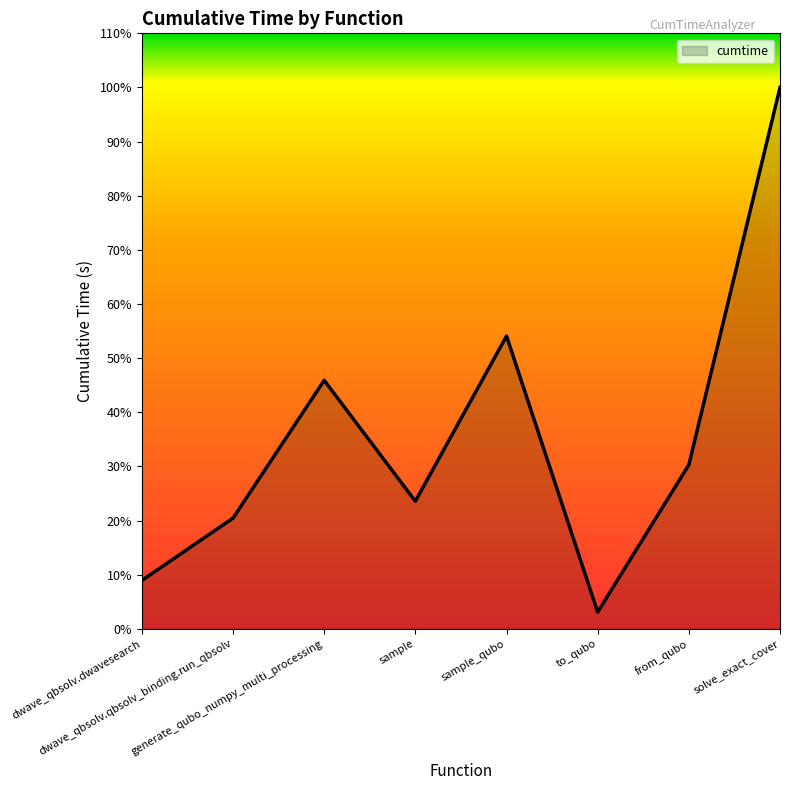

Rank the categories by value from highest to lowest.

solve_exact_cover, sample_qubo, generate_qubo_numpy_multi_processing, from_qubo, sample, dwave_qbsolv.qbsolv_binding.run_qbsolv, dwave_qbsolv.dwavesearch, to_qubo